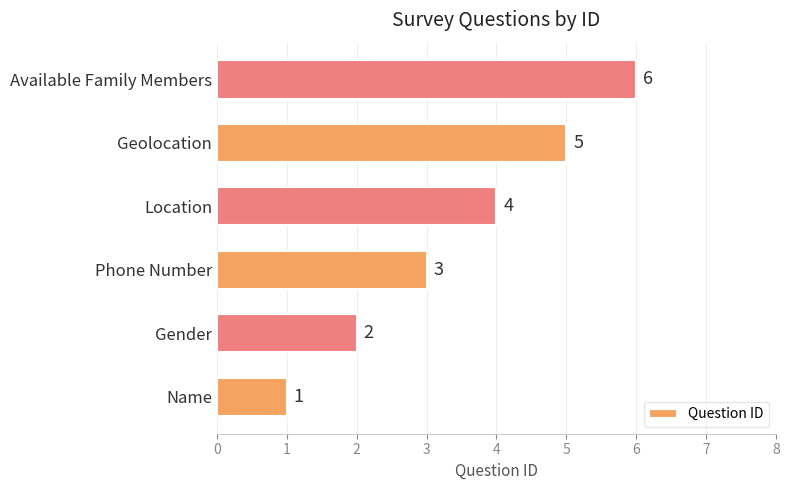

Rank the categories by value from lowest to highest.

Name, Gender, Phone Number, Location, Geolocation, Available Family Members